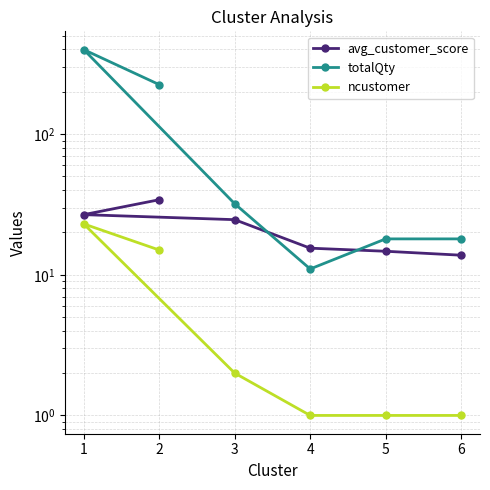

Where do totalQty and avg_customer_score first cross each other?

3 and 4